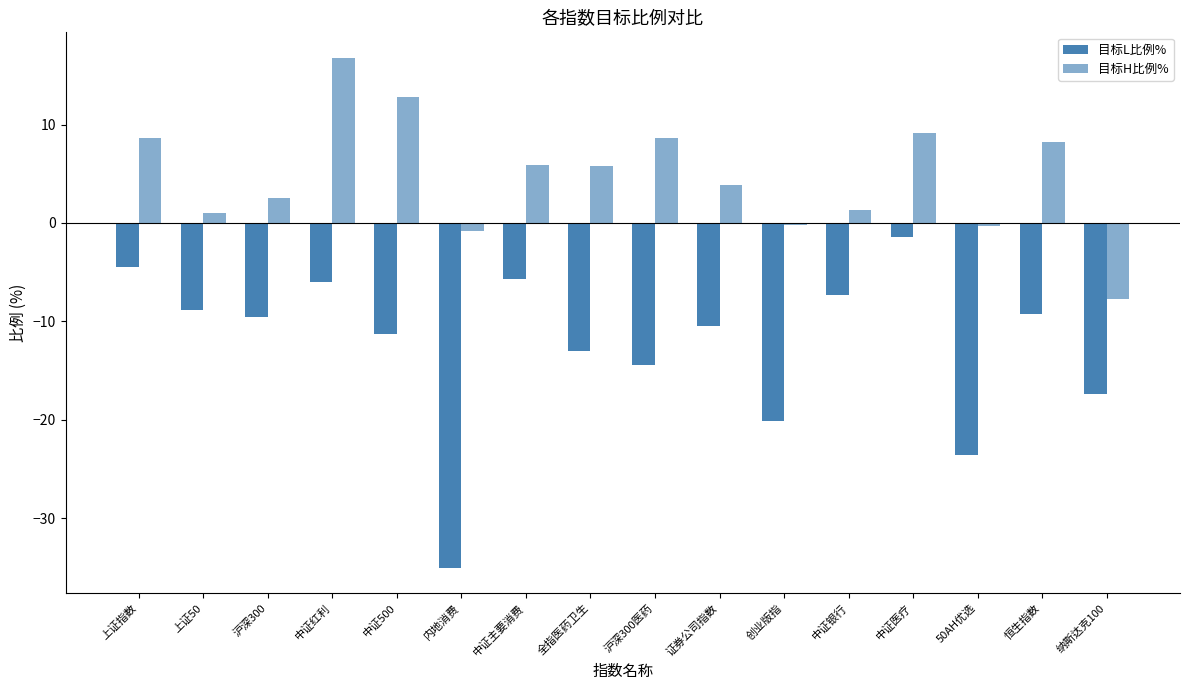

How many values in the 目标H比例% series are below 5?

8